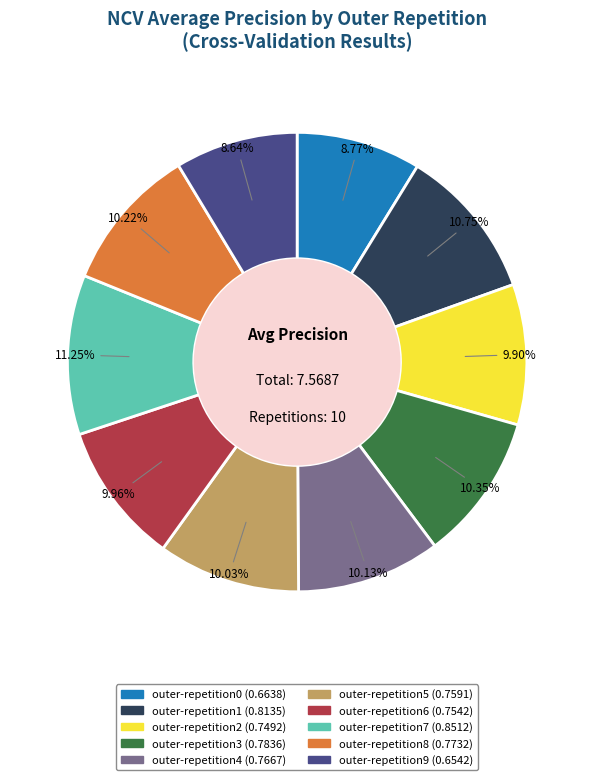

Is the sum of outer-repetition8 and outer-repetition6 greater than half?

No